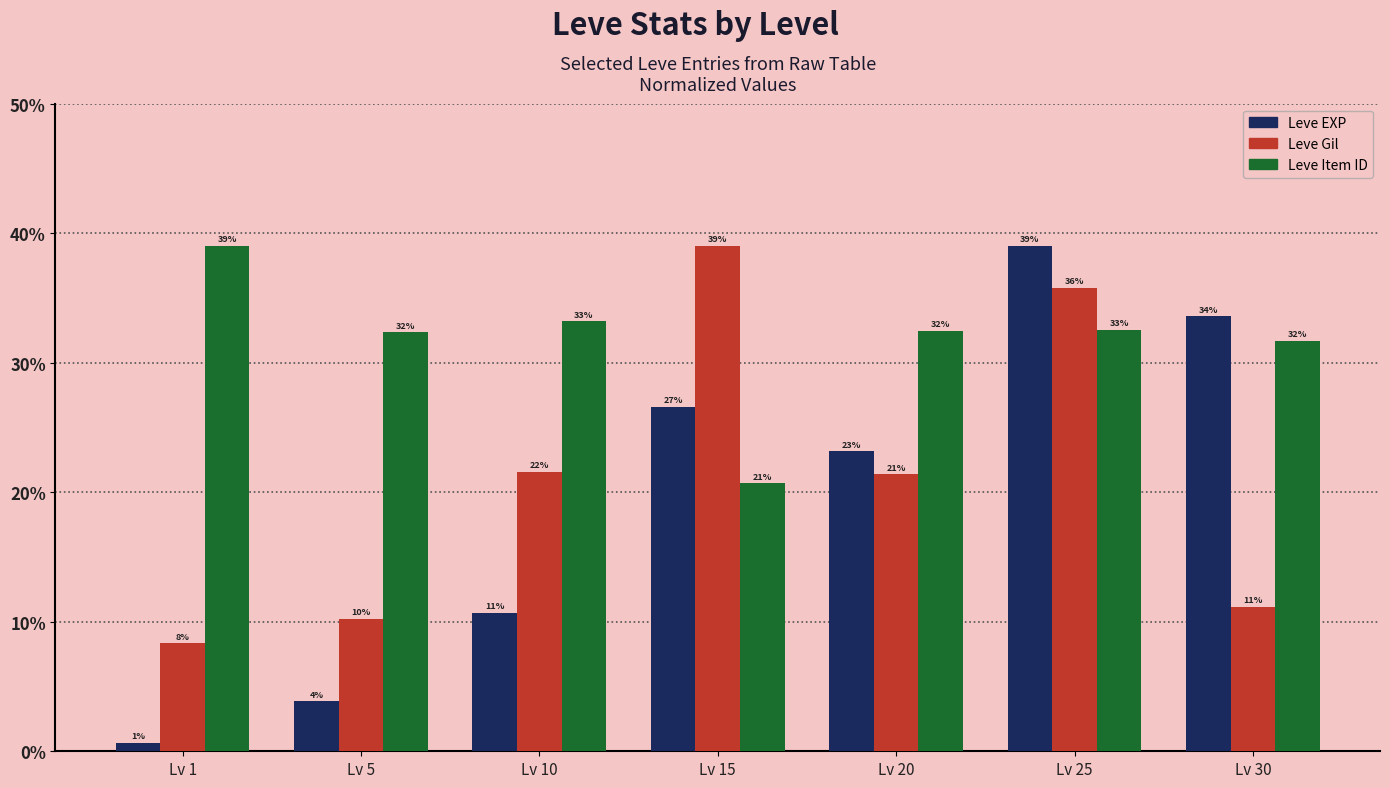

How many bars are there in total?

21